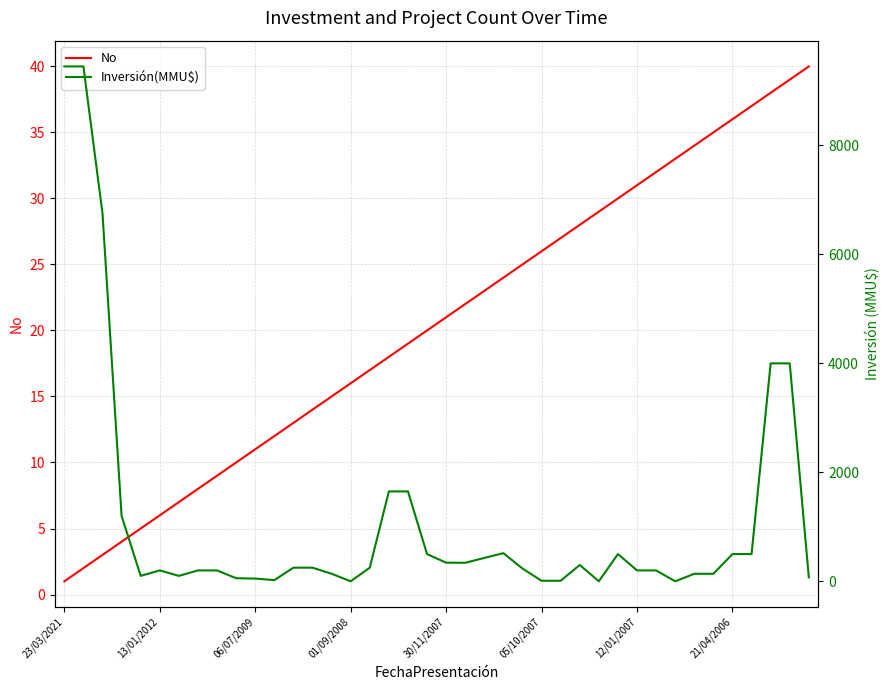

Between 21 and 32, which is larger?

32